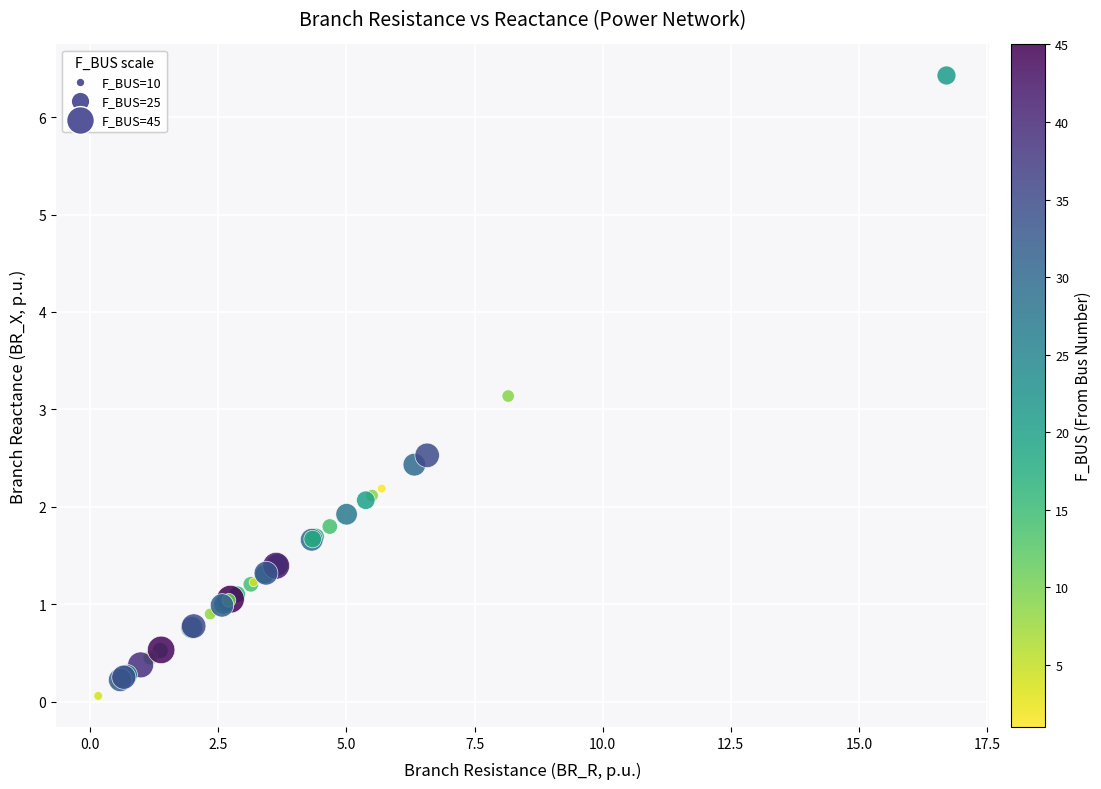

What Y value in the scatter plot is closest to 3?

3.1